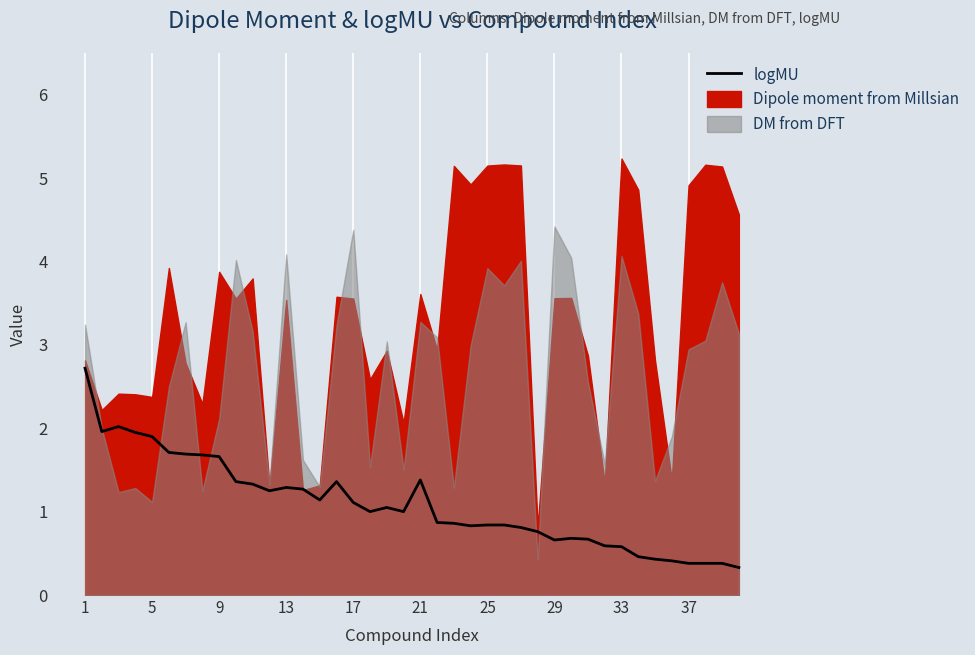

How many lines are shown in the chart?

1